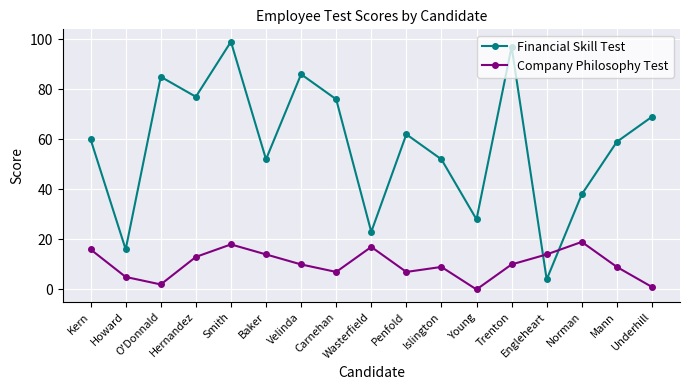

How many distinct data groups are displayed?

2